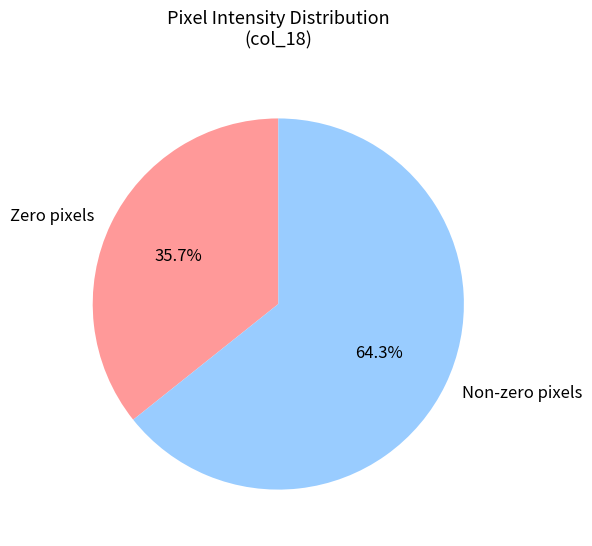

What is the majority slice?

Non-zero pixels